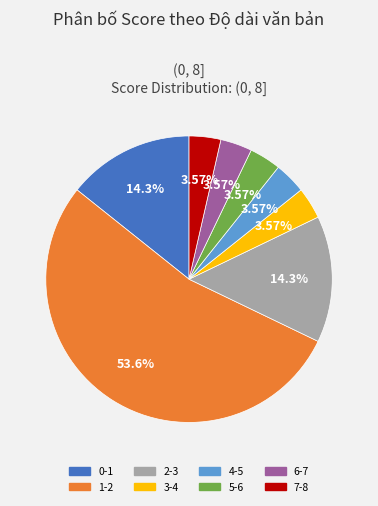

What percentage is the 7-8 slice, to the nearest percent?

4%